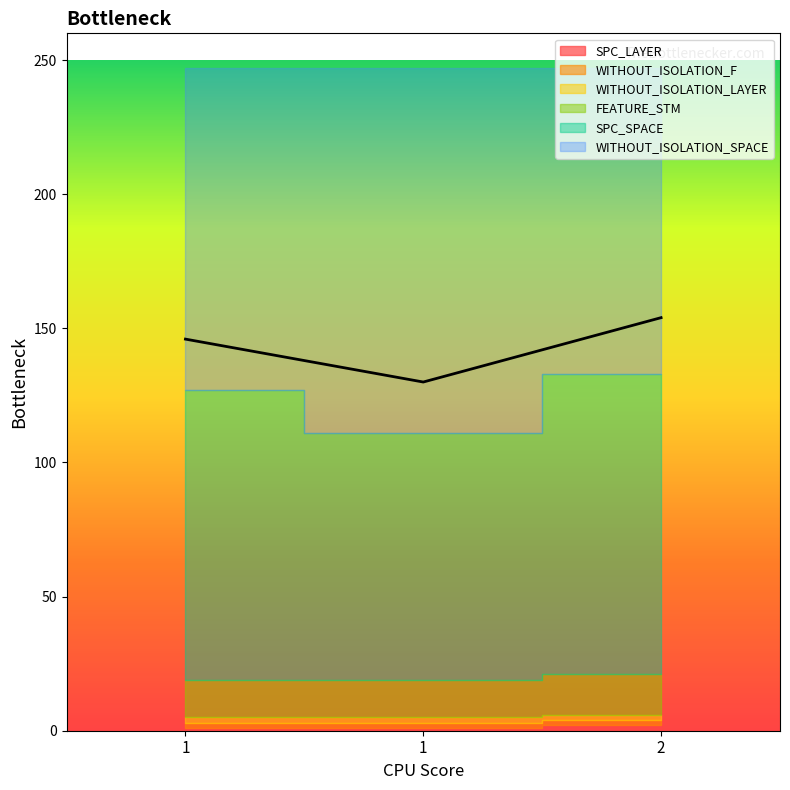

What is the spread (max minus min) of values at 1?

246